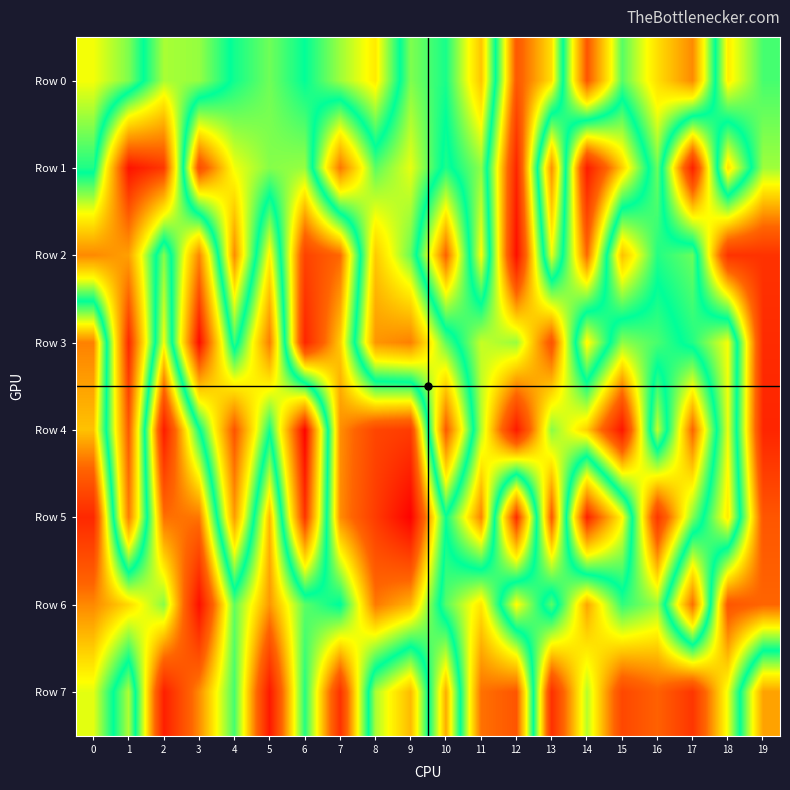

At how many categories does at least one series exceed 660308?

20